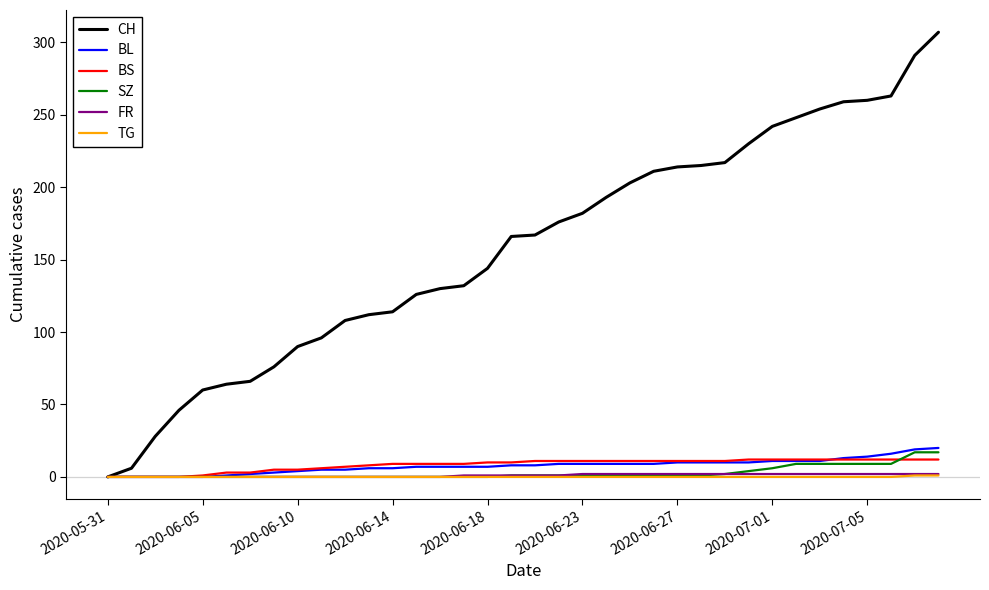

Which series has the largest range (max minus min)?

CH